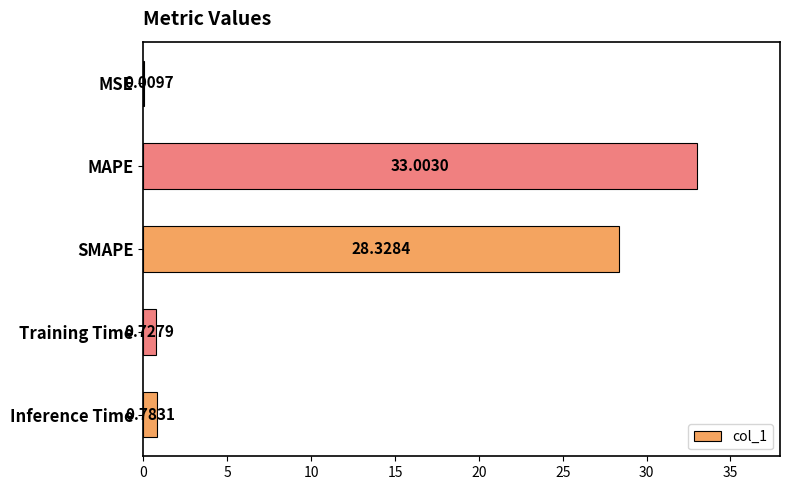

At which label is the value closest to 16?

SMAPE